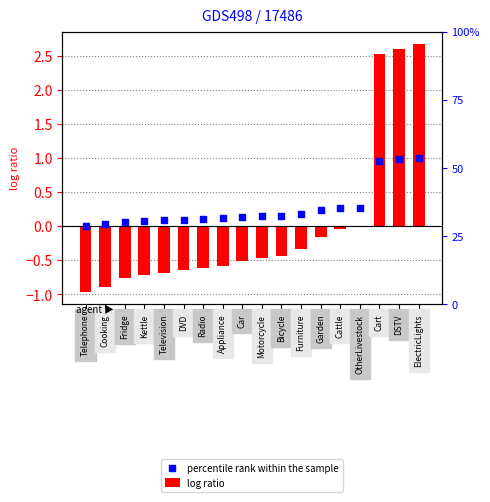

Which series reaches the minimum Y coordinate?

log ratio